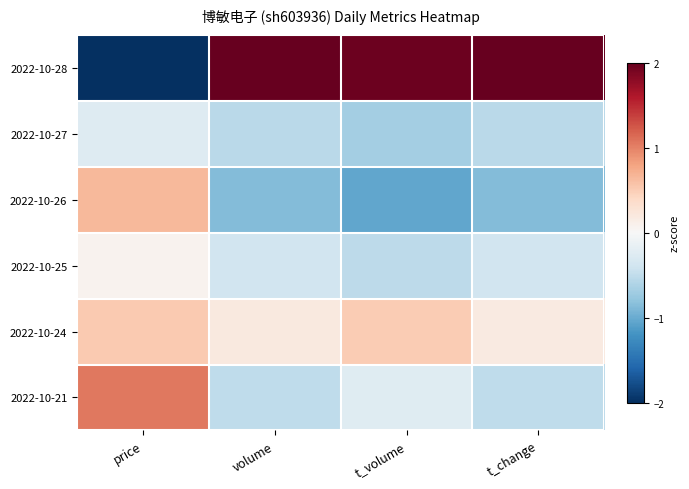

Which series has the largest total across all categories?

2022-10-28